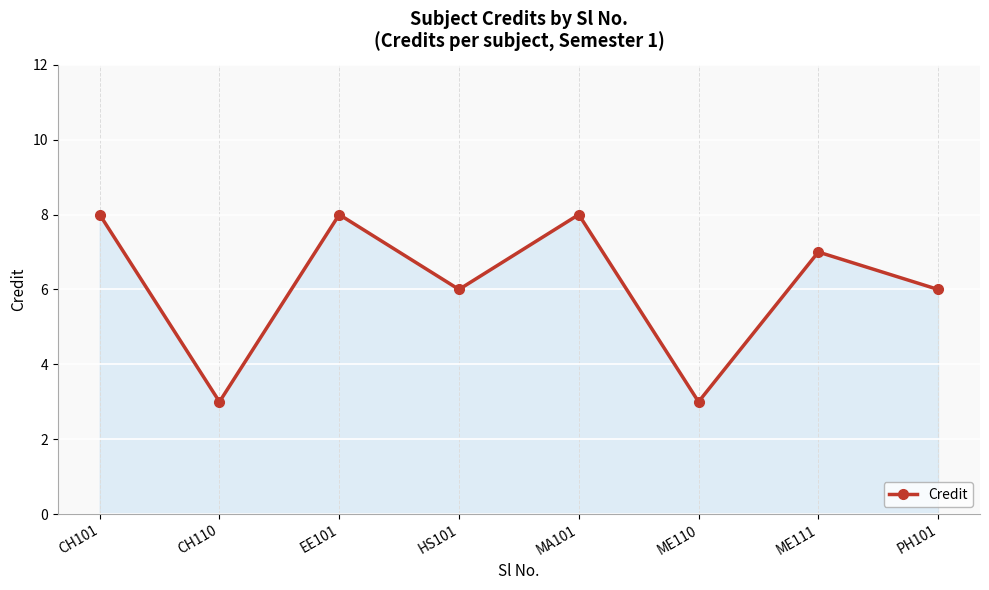

The chart shows a value of 1 at ME110. True or false?

False